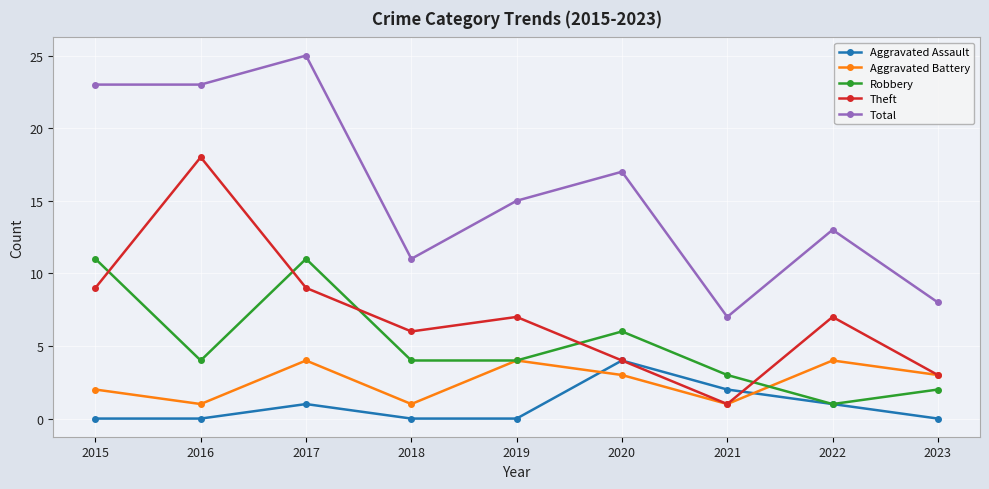

True or false: Robbery has a value of 2 at 2023.

True